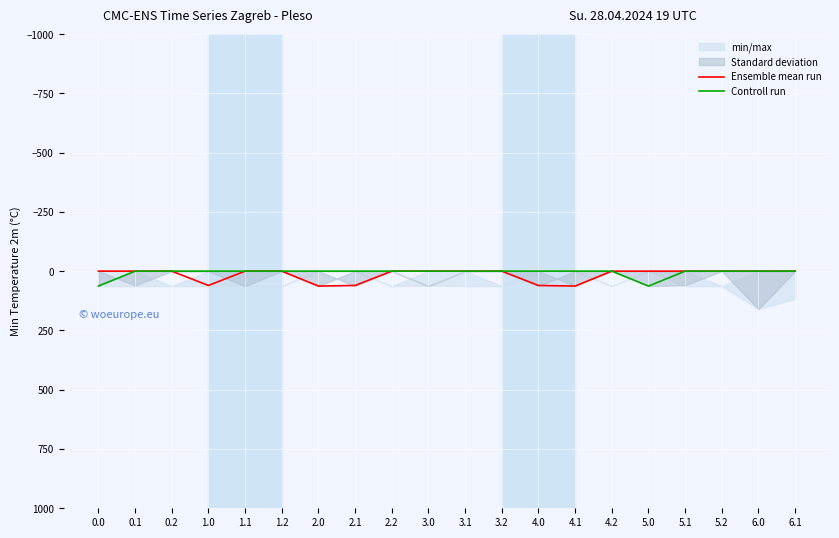

What is the maximum value shown in the chart?

63.0